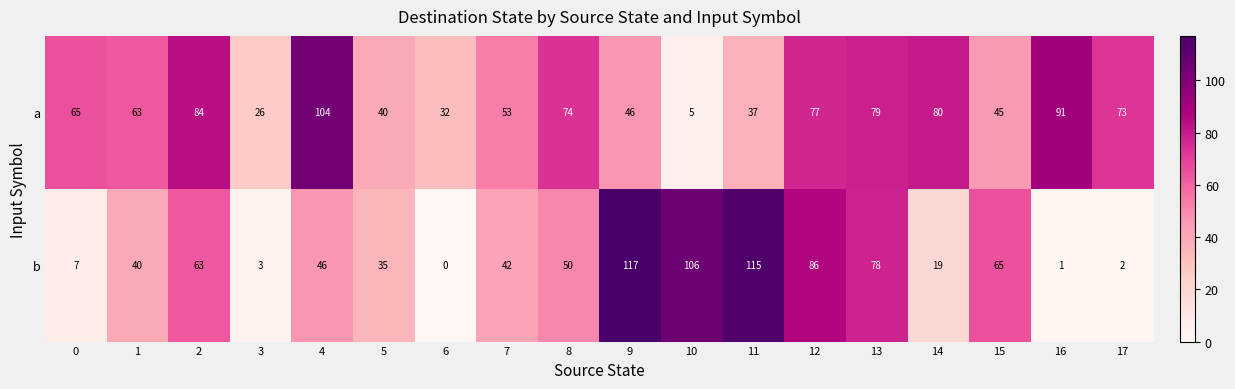

The value of a at 16 is 91. True or false?

True